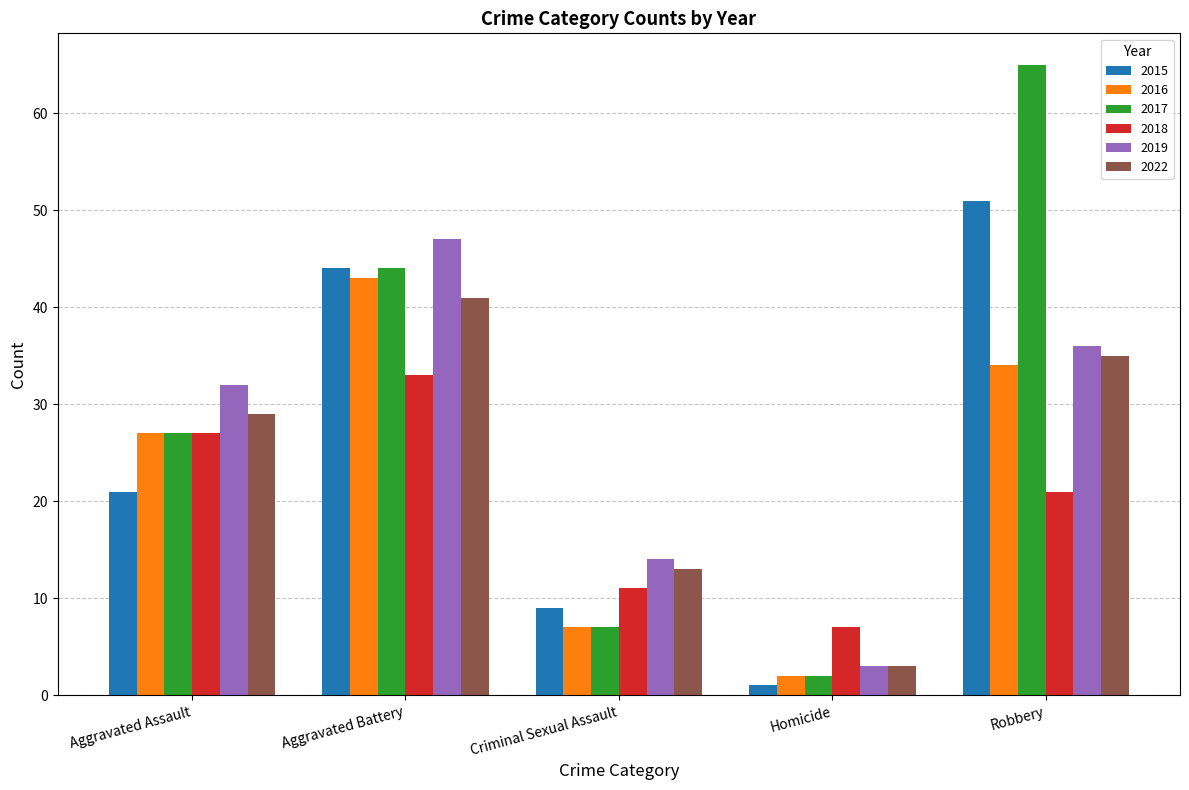

List the labels in order of 2015 value, smallest first.

Homicide, Criminal Sexual Assault, Aggravated Assault, Aggravated Battery, Robbery